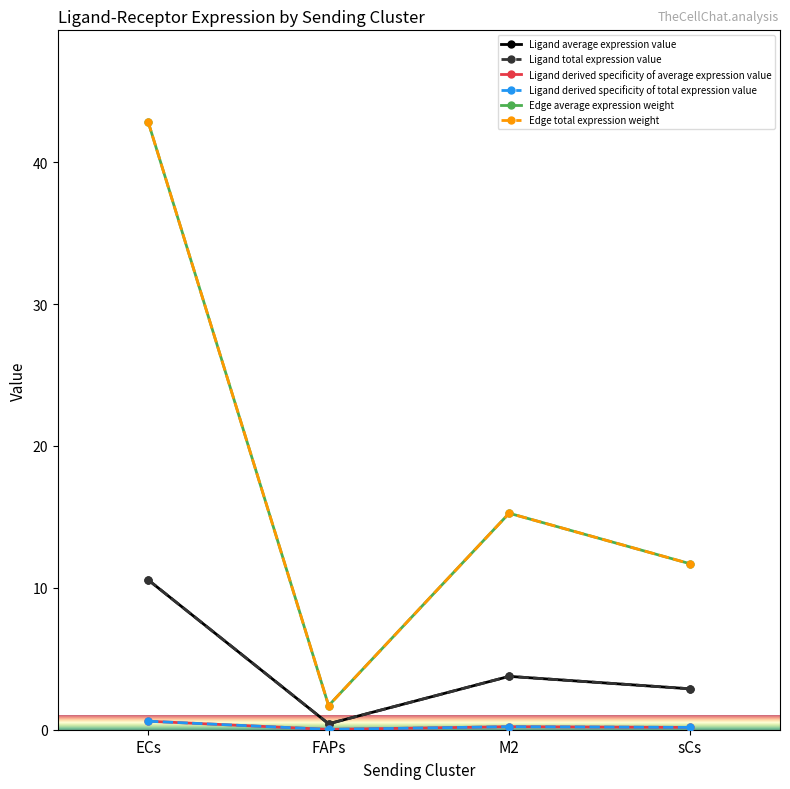

Does the chart have visible grid lines?

No